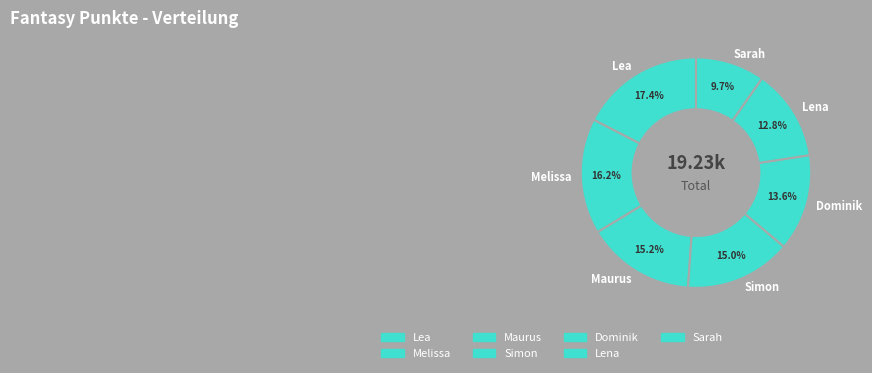

Is the sum of Lena and Lea greater than half?

No